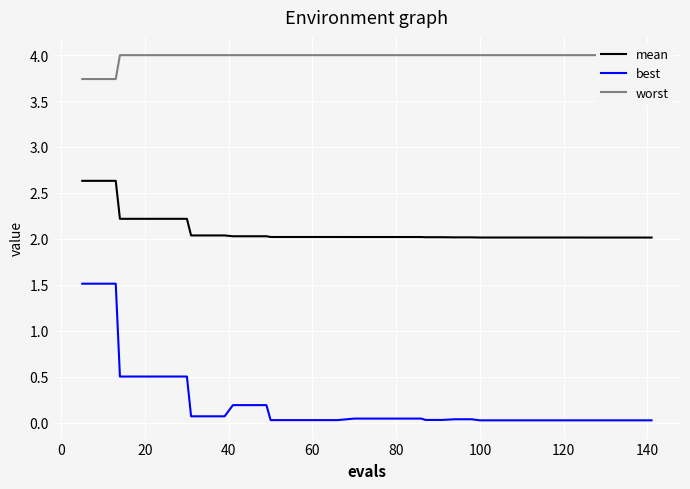

What is the value of the worst point at the 7th from the left?

4.0